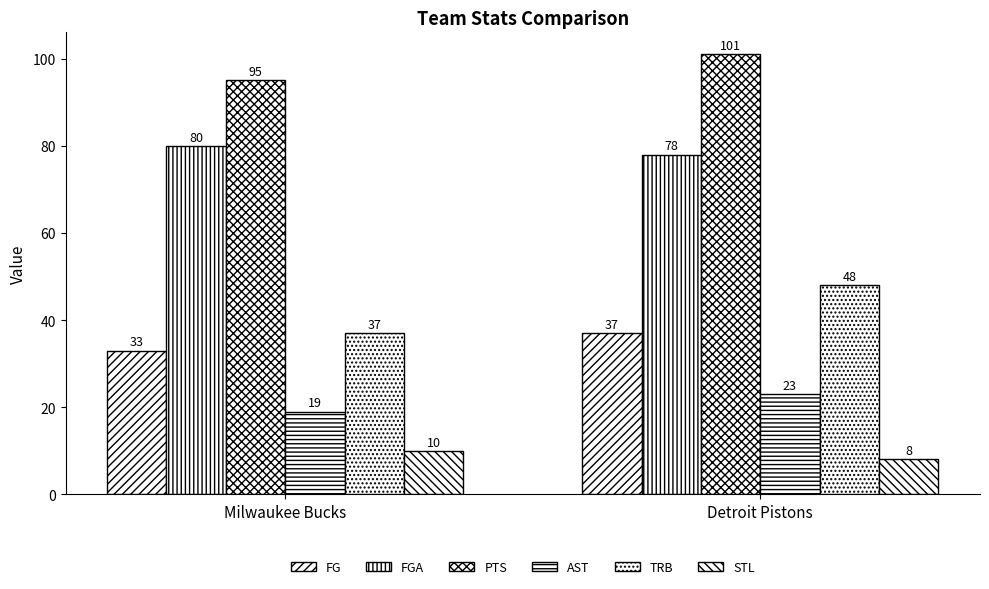

How many distinct data groups are displayed?

6